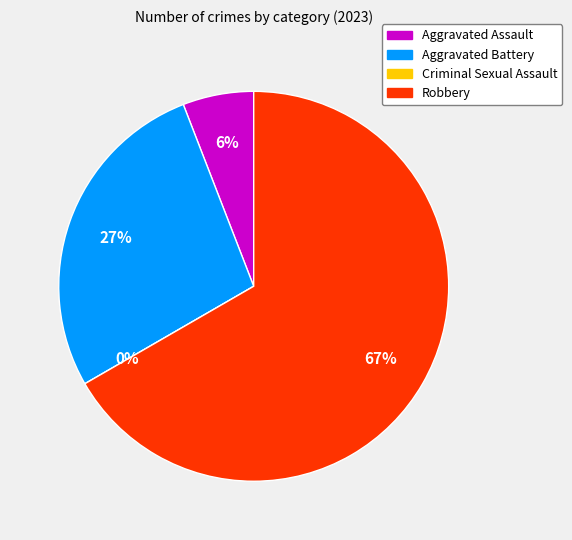

Rank the categories by value from highest to lowest.

Robbery, Aggravated Battery, Aggravated Assault, Criminal Sexual Assault